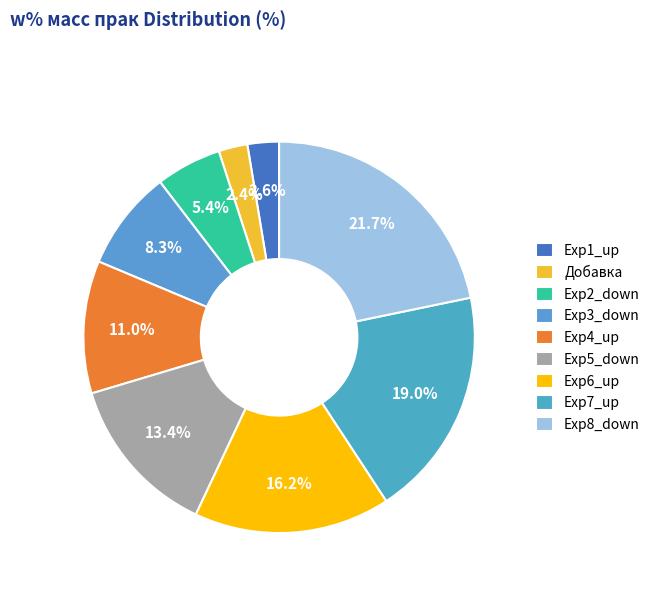

Is it true that Exp7_up is 19% of the pie?

True